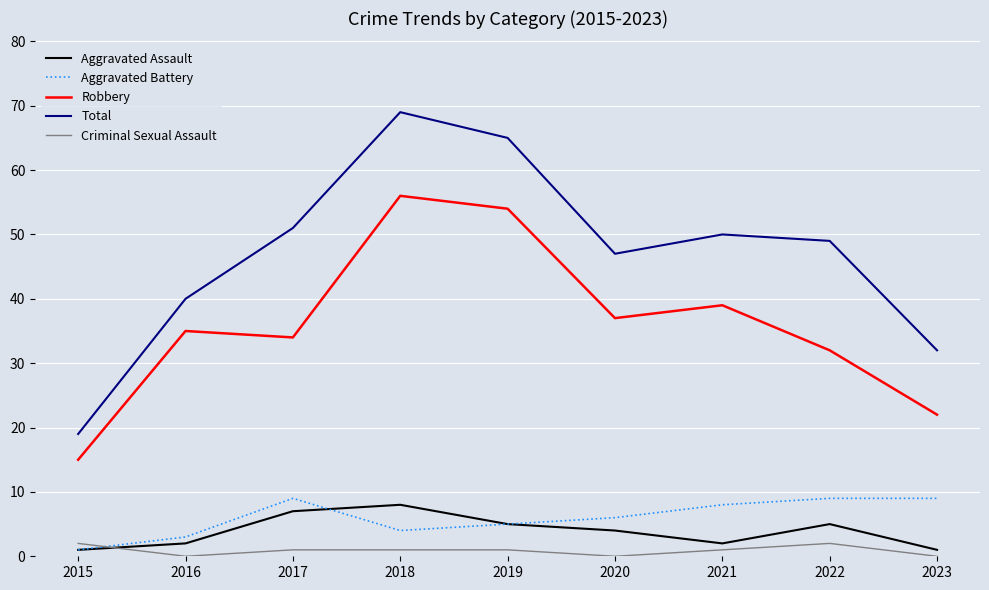

What is the spread (max minus min) of values at 2019?

64